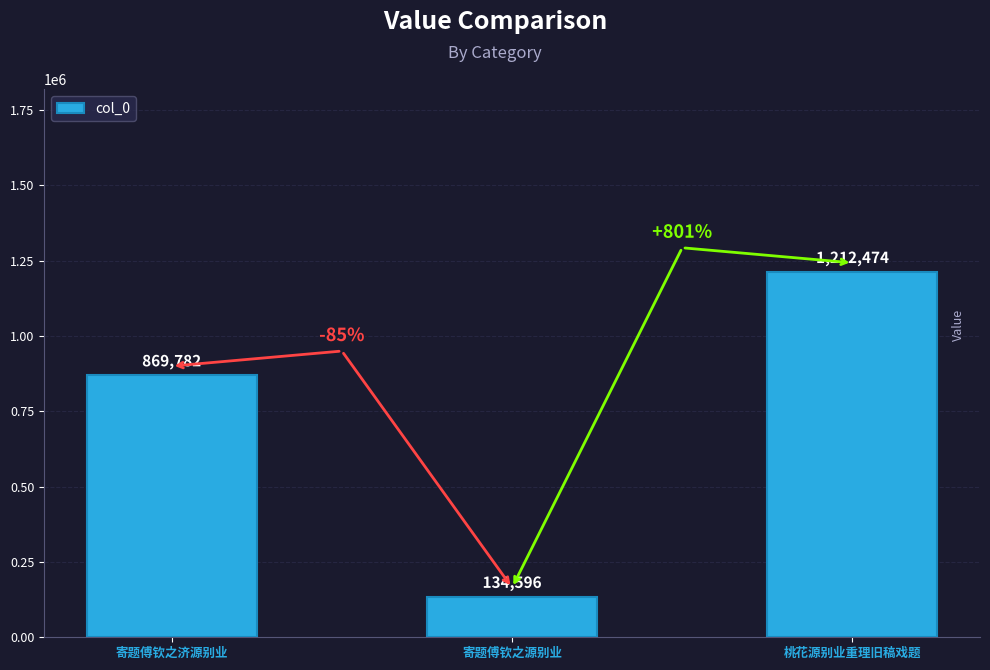

What is the label of the 2nd bar from the left?

寄题傅钦之源别业